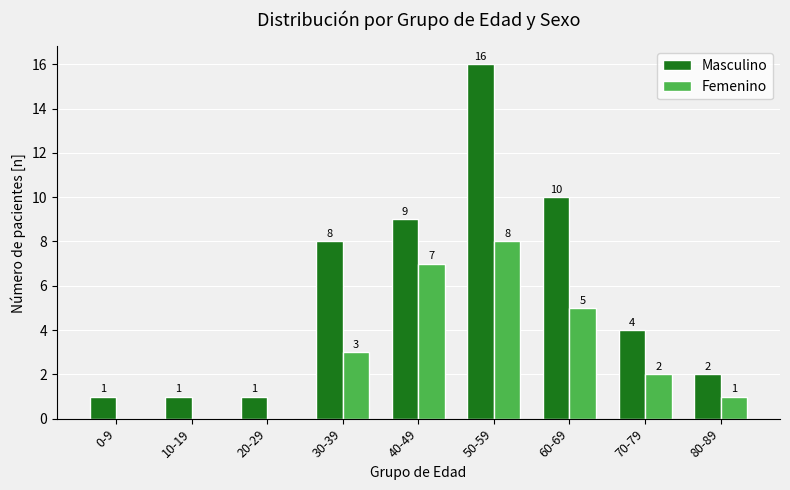

Which series has the largest total across all categories?

Masculino